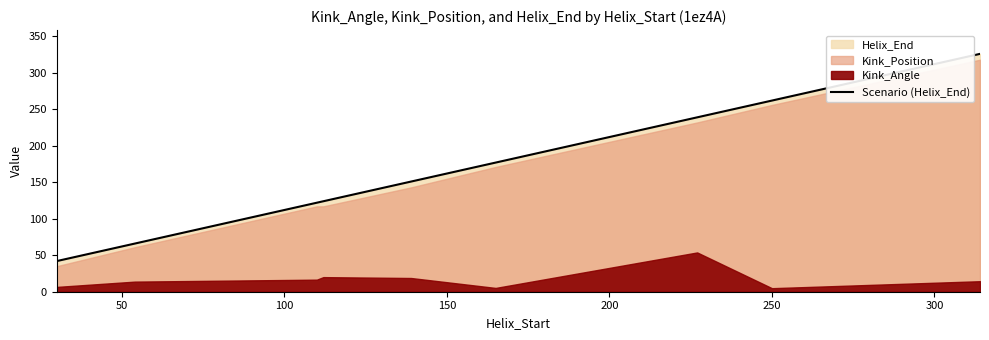

Reading left to right, what are all the values shown in this chart?

42	66	122	124	151	177	239	262	326